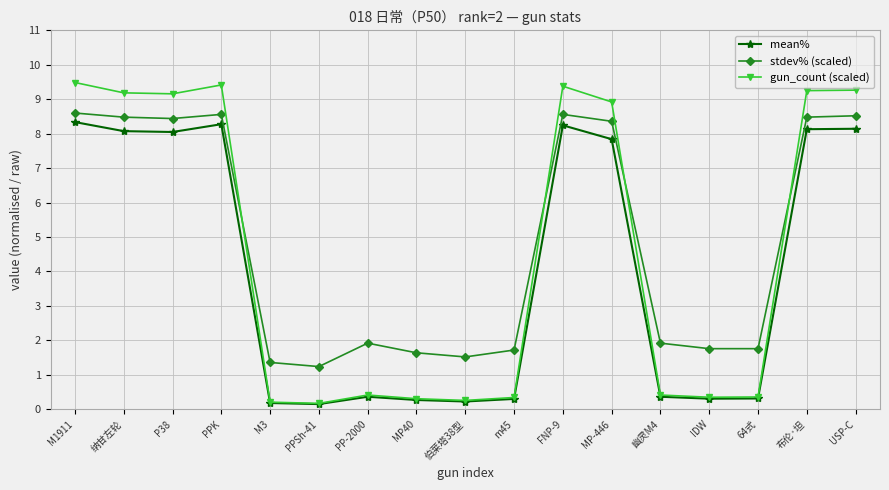

What are all the series names shown in the legend?

mean%, stdev% (scaled), gun_count (scaled)